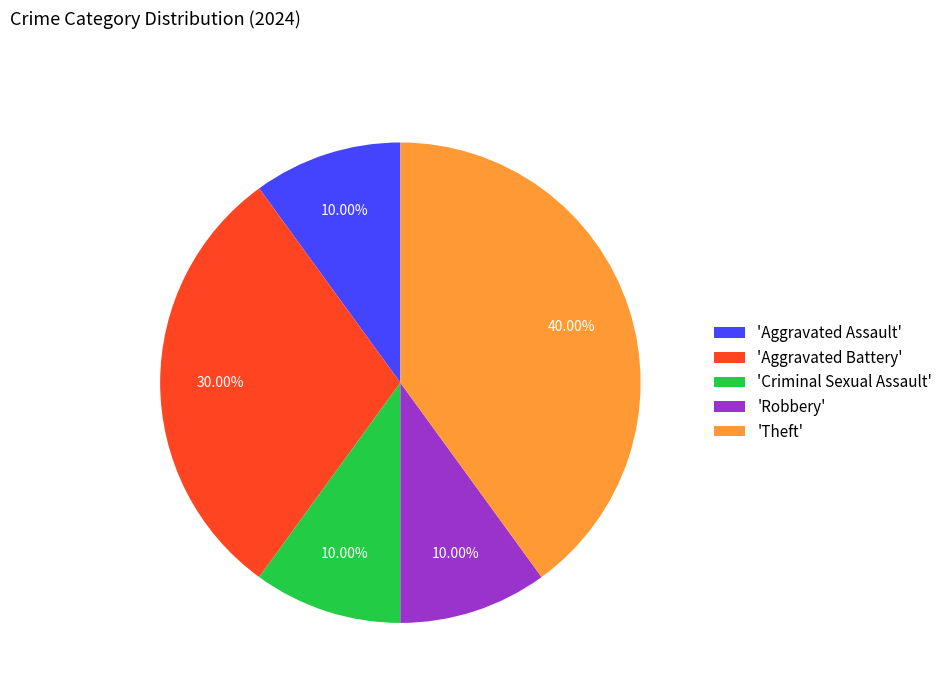

Which category has the biggest portion of the pie?

'Theft'